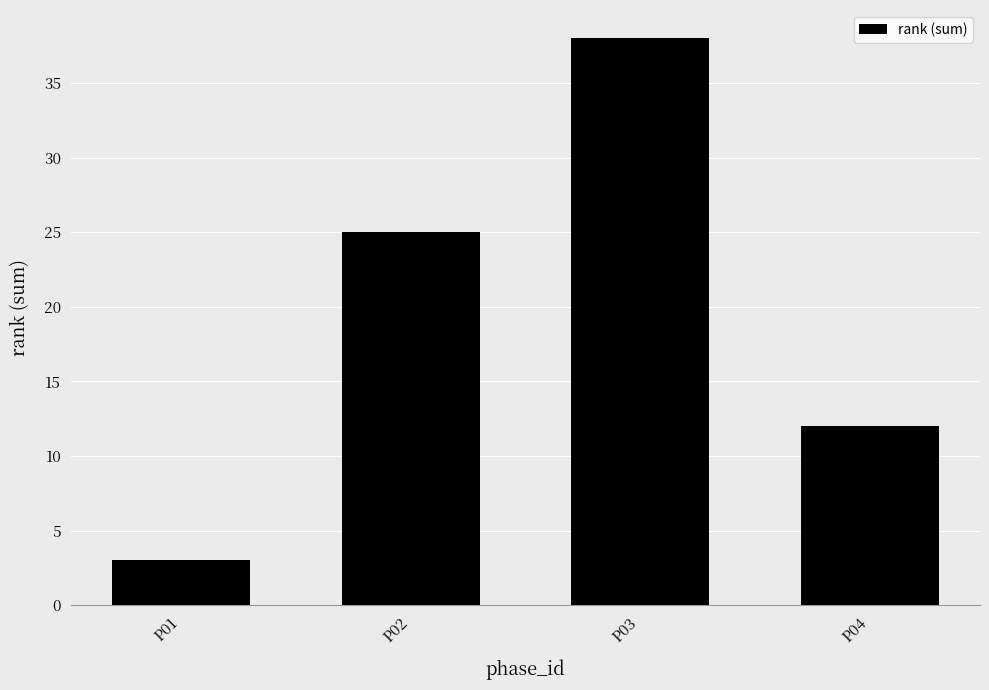

Is it true that the value at P02 is 43?

False